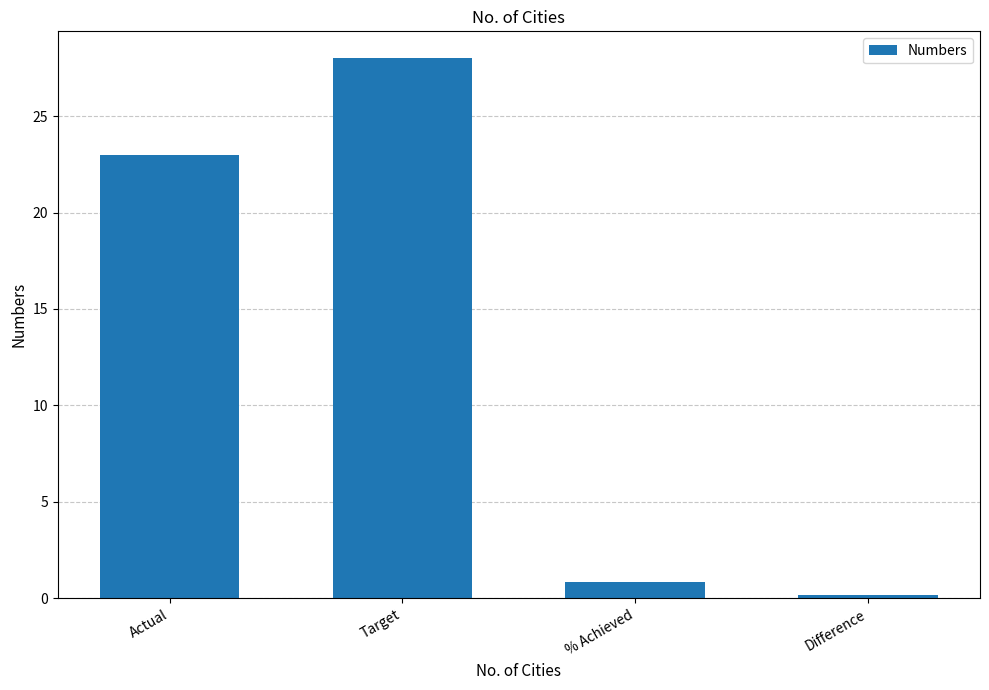

Rank the categories by value from highest to lowest.

Target, Actual, % Achieved, Difference